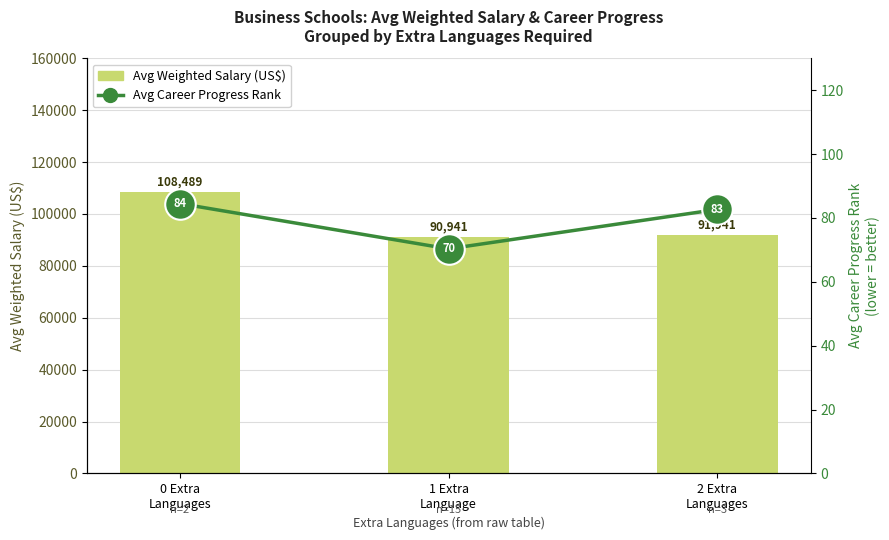

At which label does Avg Career Progress Rank reach its peak?

0 Extra
Languages